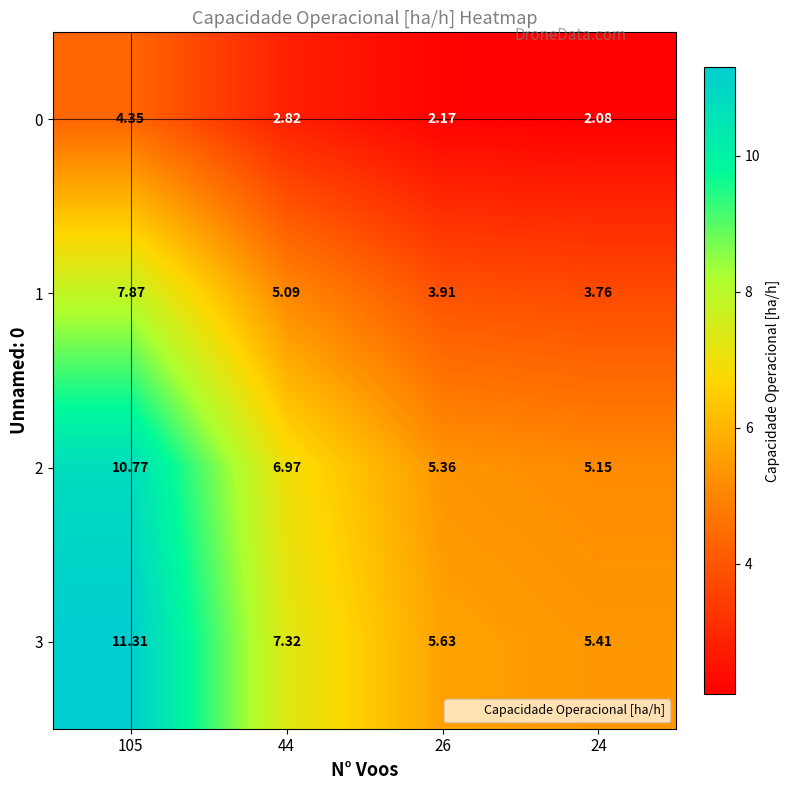

Is the value of 1 at 105 greater than the value of 3 at 44?

Yes